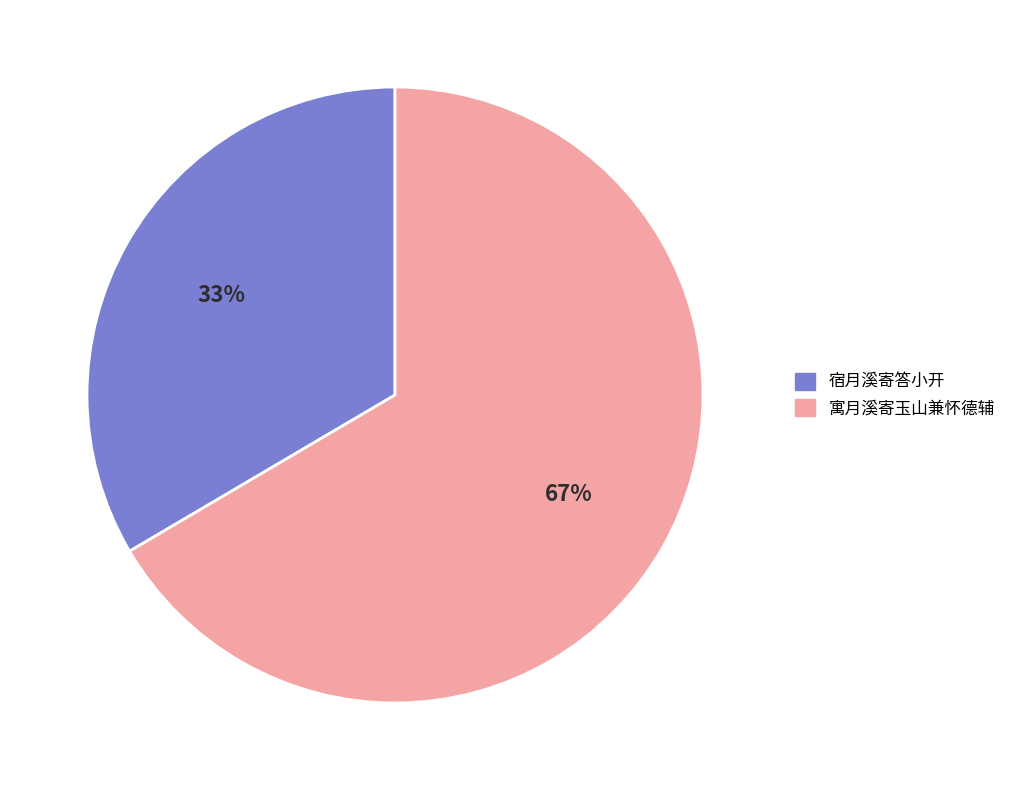

Which slice is the smallest?

宿月溪寄答小开